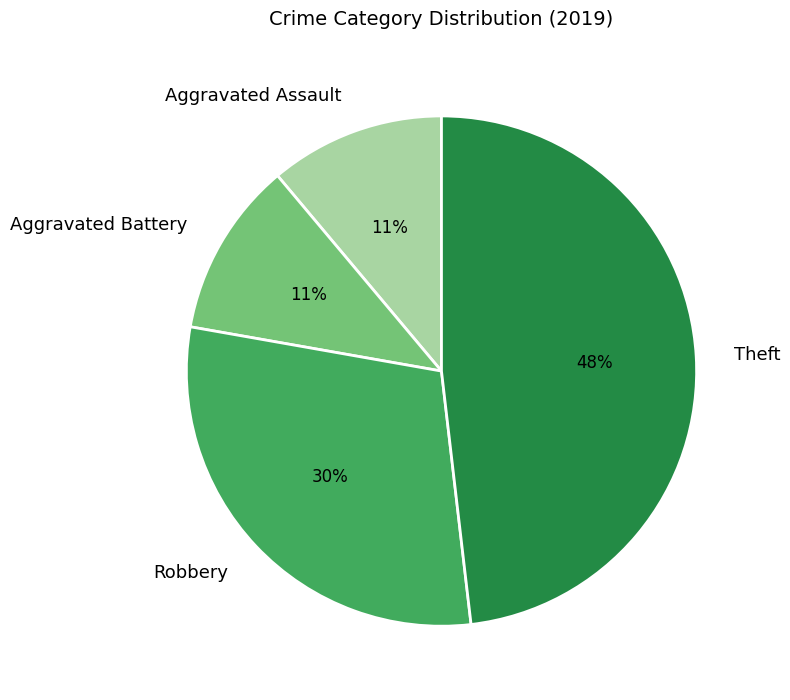

Is the sum of Theft and Robbery greater than half?

Yes